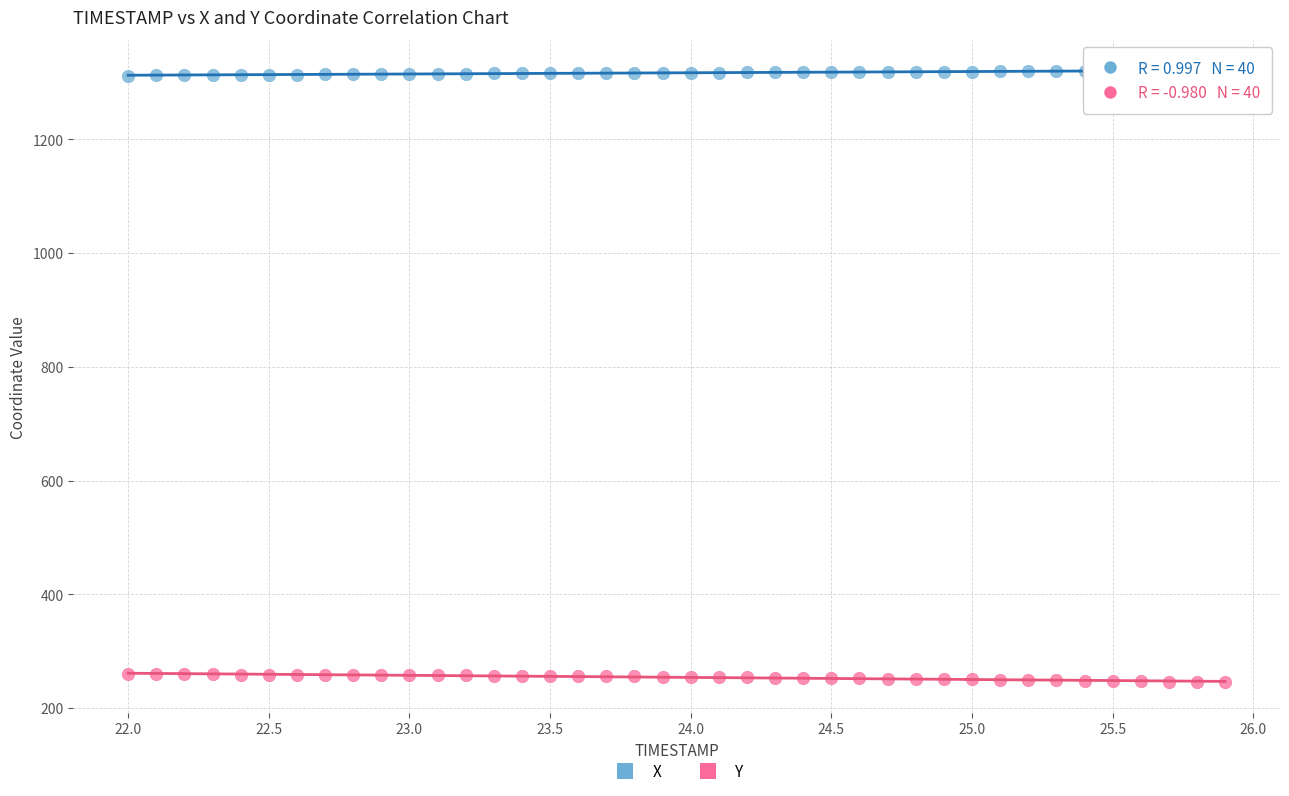

Which series contains the highest Y value?

X